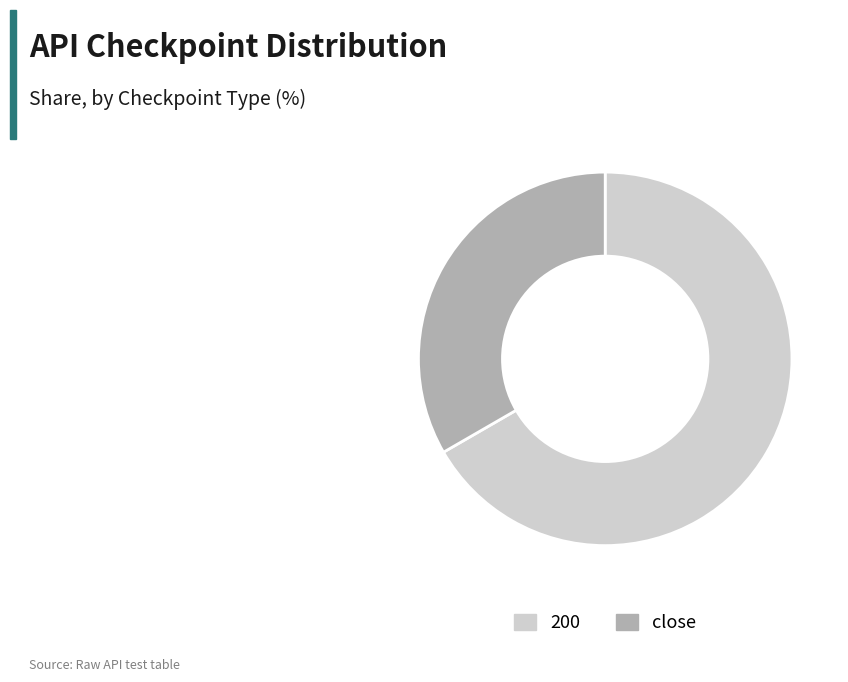

Is it true that 200 is 53% of the pie?

False